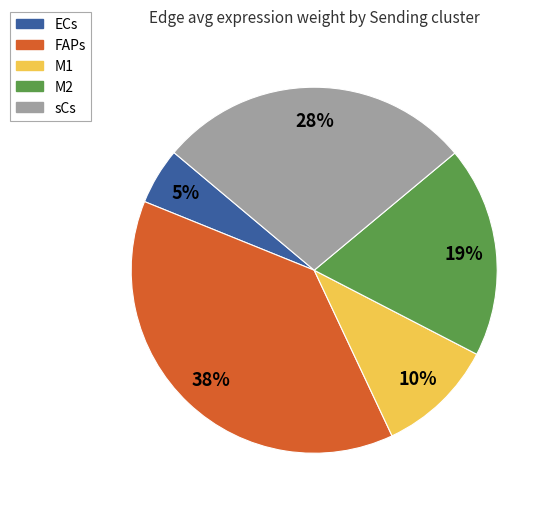

The sCs slice represents 33% of the pie. True or false?

False